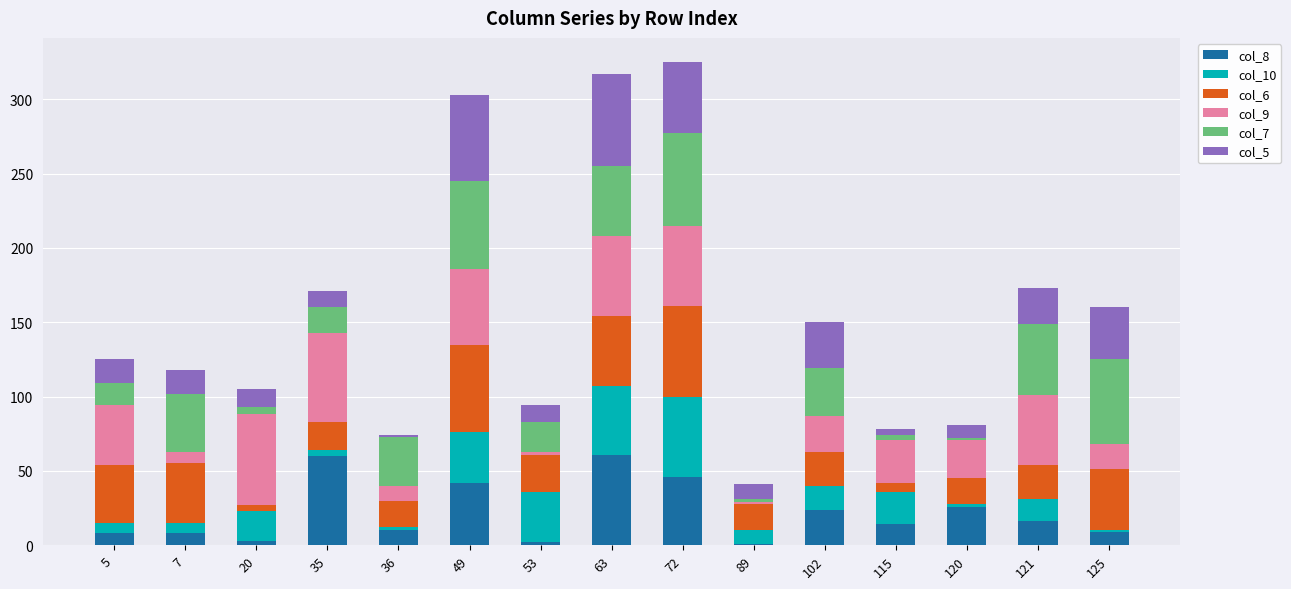

Which series changed the most between 53 and 115?

col_9